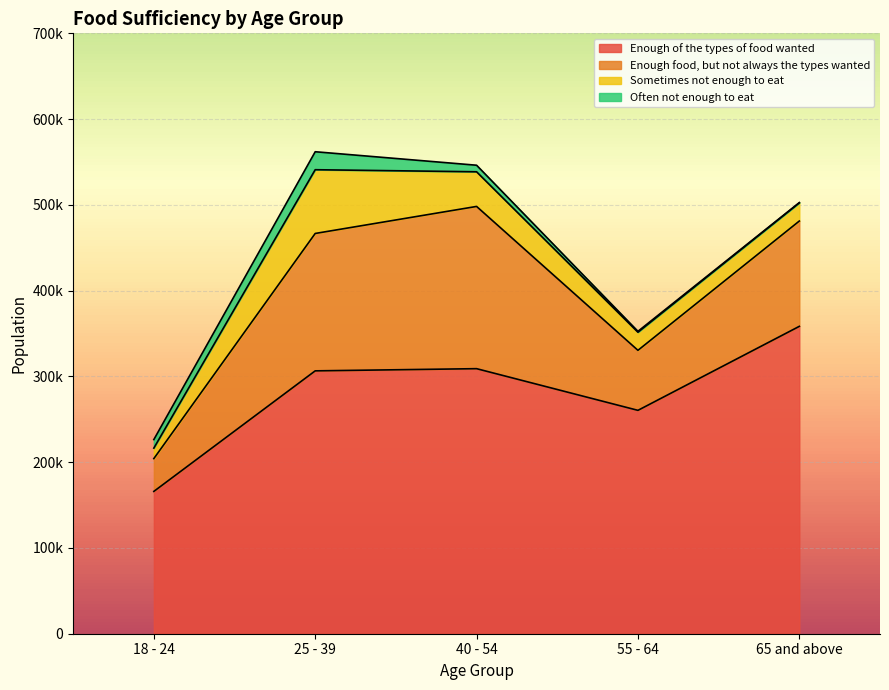

What is the difference between the highest and lowest values at 55 - 64?

259384